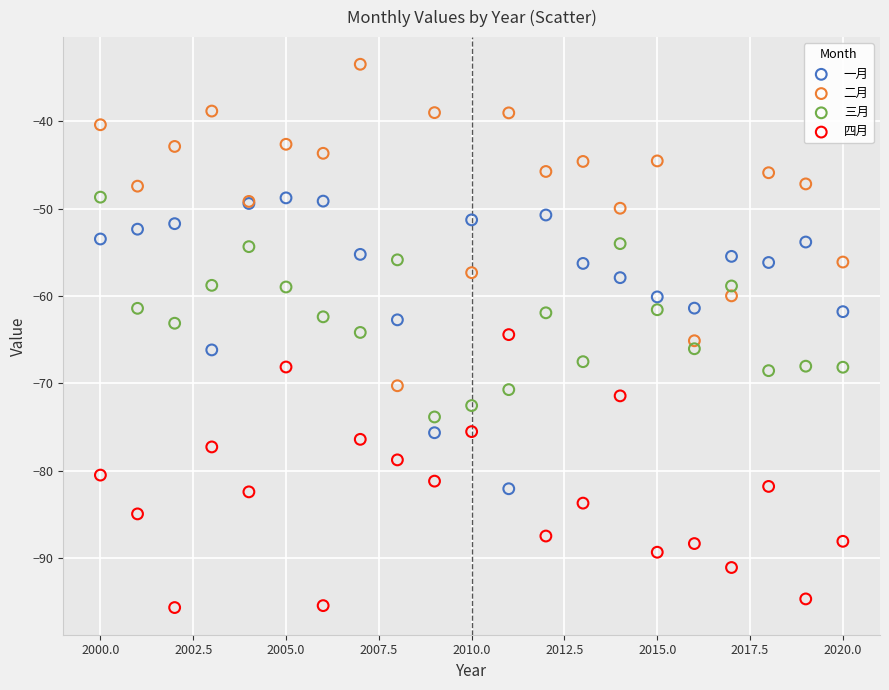

Which series contains the highest Y value?

二月